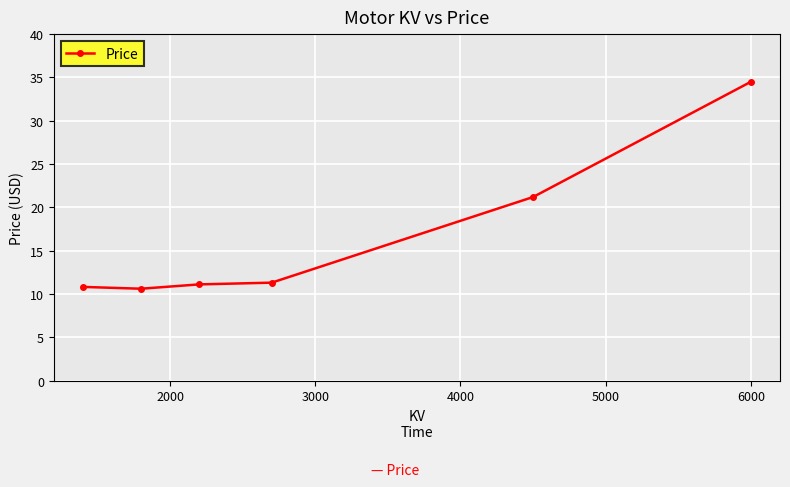

How many categories are shown in the chart?

6